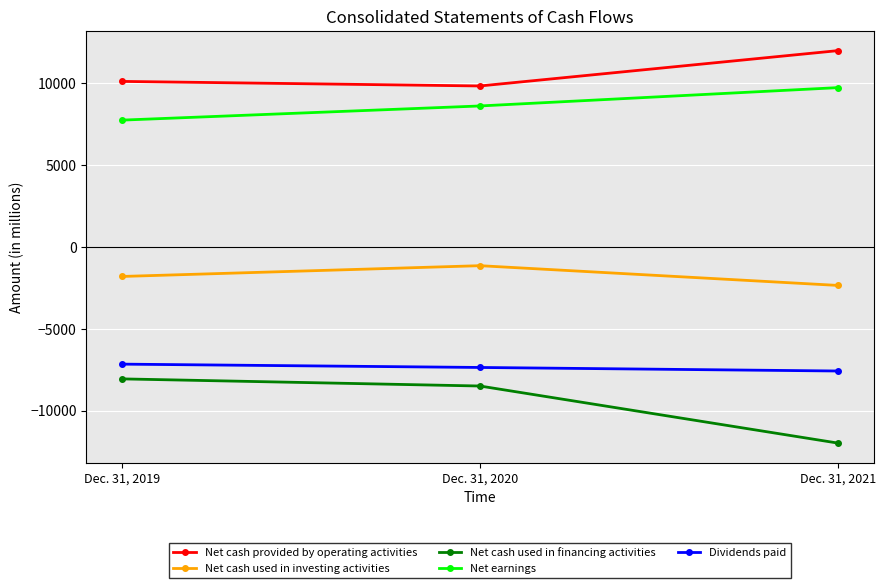

What is the approximate value of Net cash used in investing activities at Dec. 31, 2019?

-1811